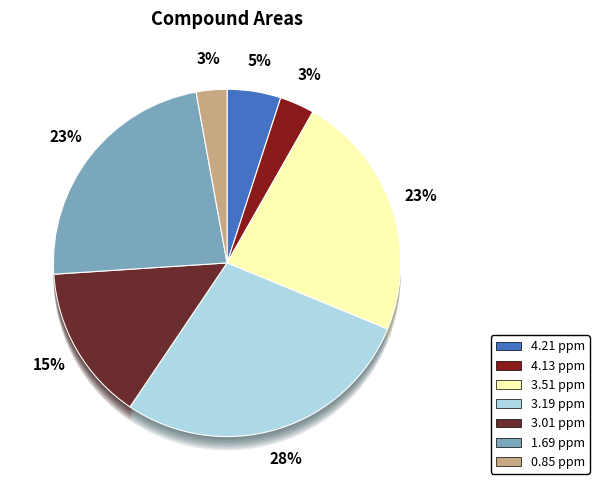

How many segments does this pie chart have?

7